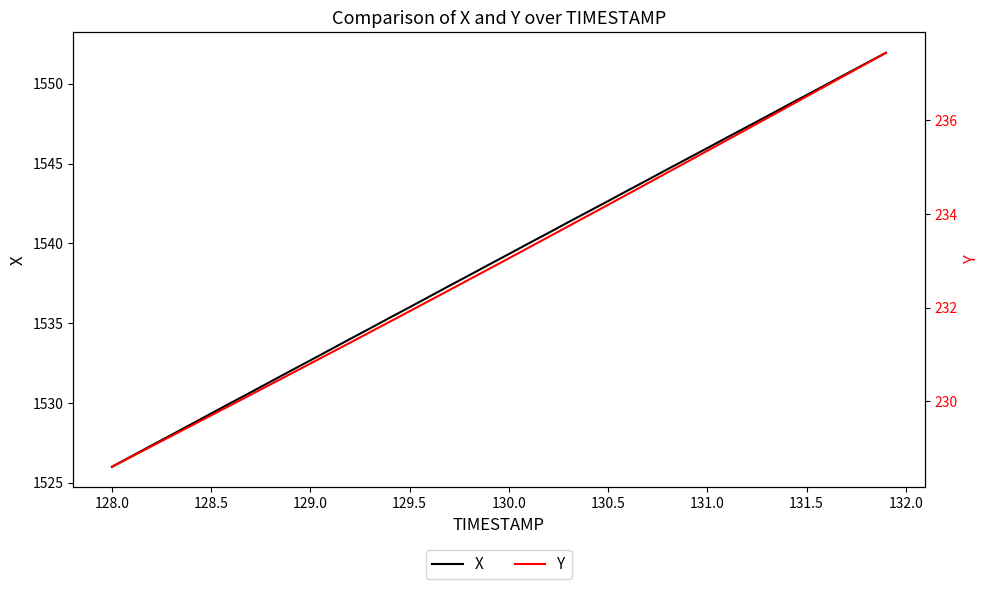

How many lines are shown in the chart?

2